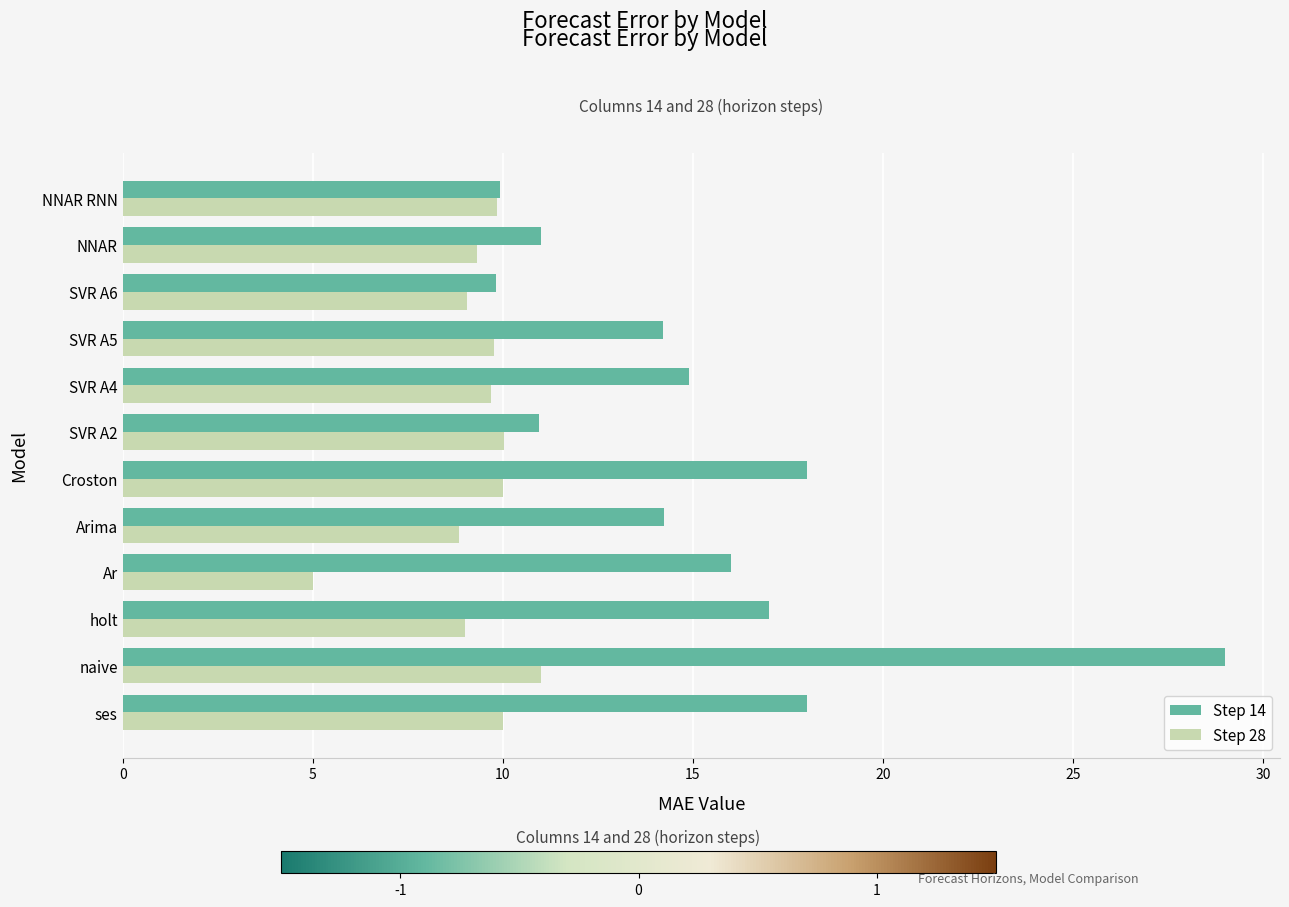

At which category does the chart reach its minimum across all series?

Ar